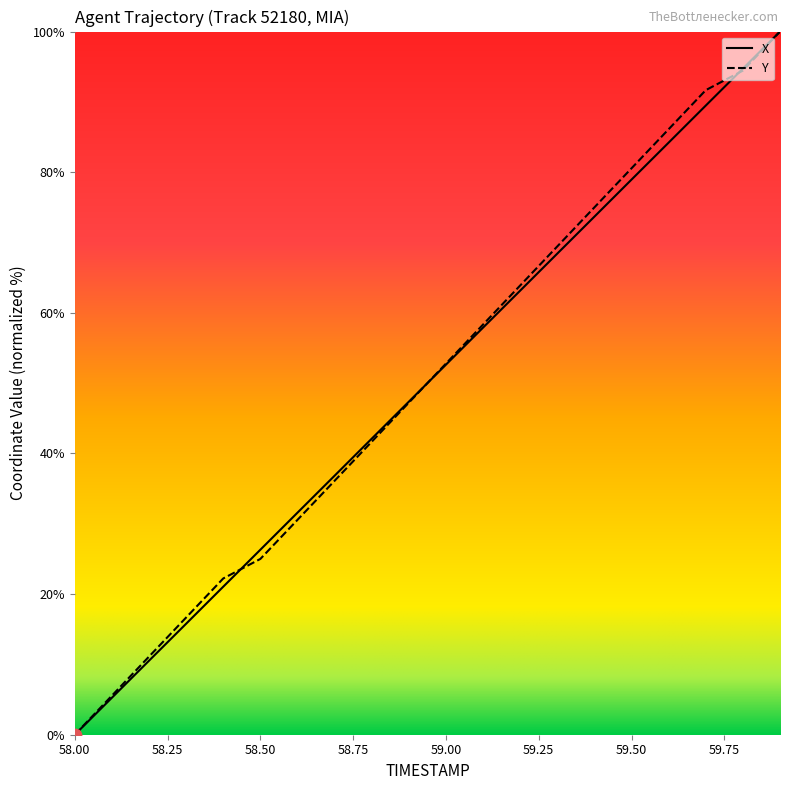

What is the maximum value for Y?

100.0